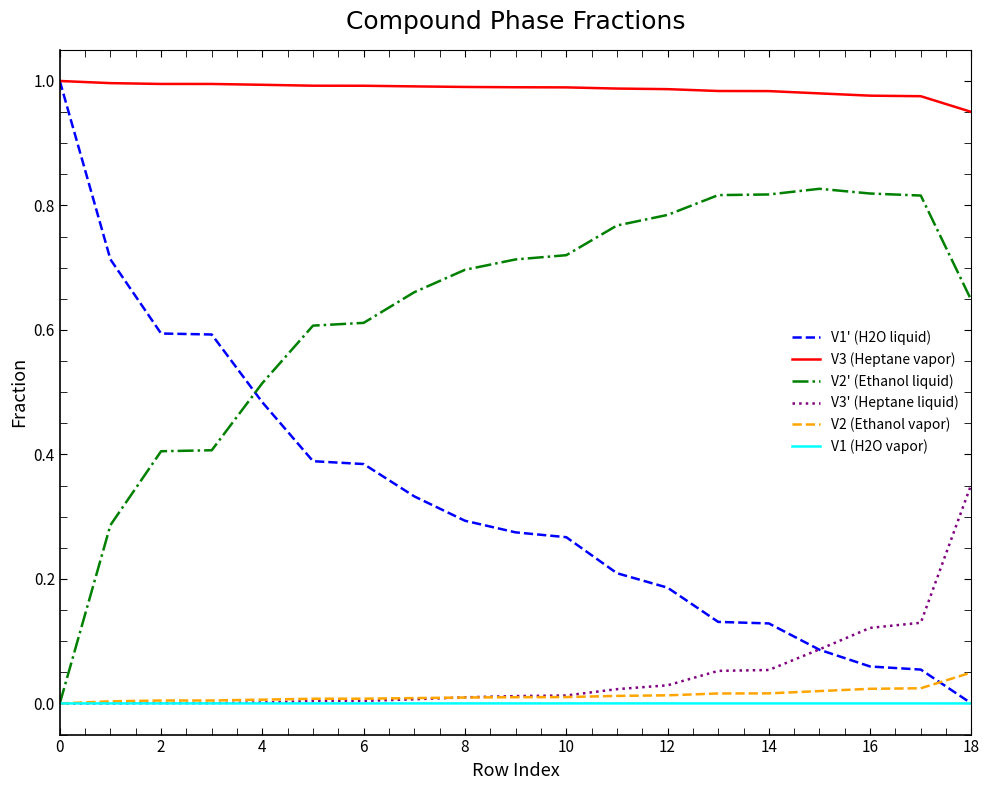

True or false: V3 (Heptane vapor) and V2 (Ethanol vapor) cross at least once.

False